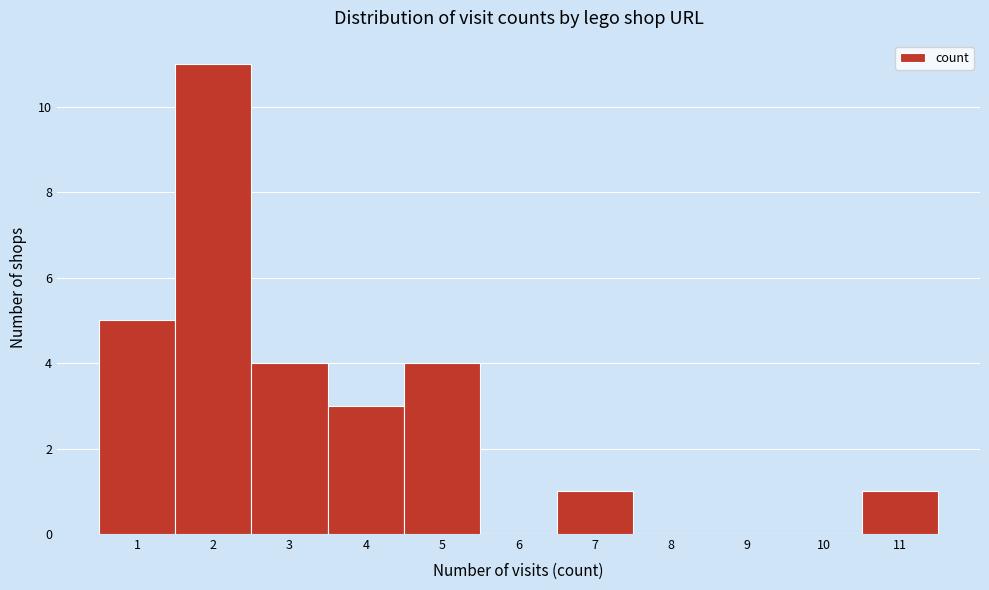

Reading left to right, transcribe this chart: for each bar, give the range it covers on the x-axis and its height. The values are not printed on the chart, so give them approximately, as read against the axis.

0.5 to 1.5: 5
1.5 to 2.5: 11
2.5 to 3.5: 4
3.5 to 4.5: 3
4.5 to 5.5: 4
5.5 to 6.5: 0
6.5 to 7.5: 1
7.5 to 8.5: 0
8.5 to 9.5: 0
9.5 to 10.5: 0
10.5 to 11.5: 1